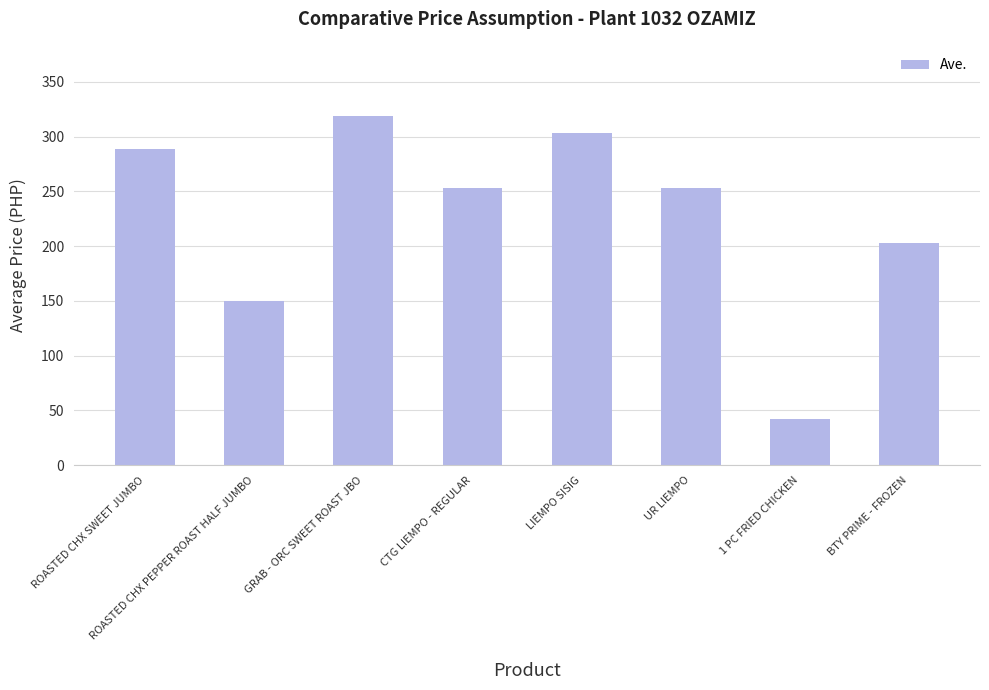

What is the change in value from CTG LIEMPO - REGULAR to 1 PC FRIED CHICKEN?

-211